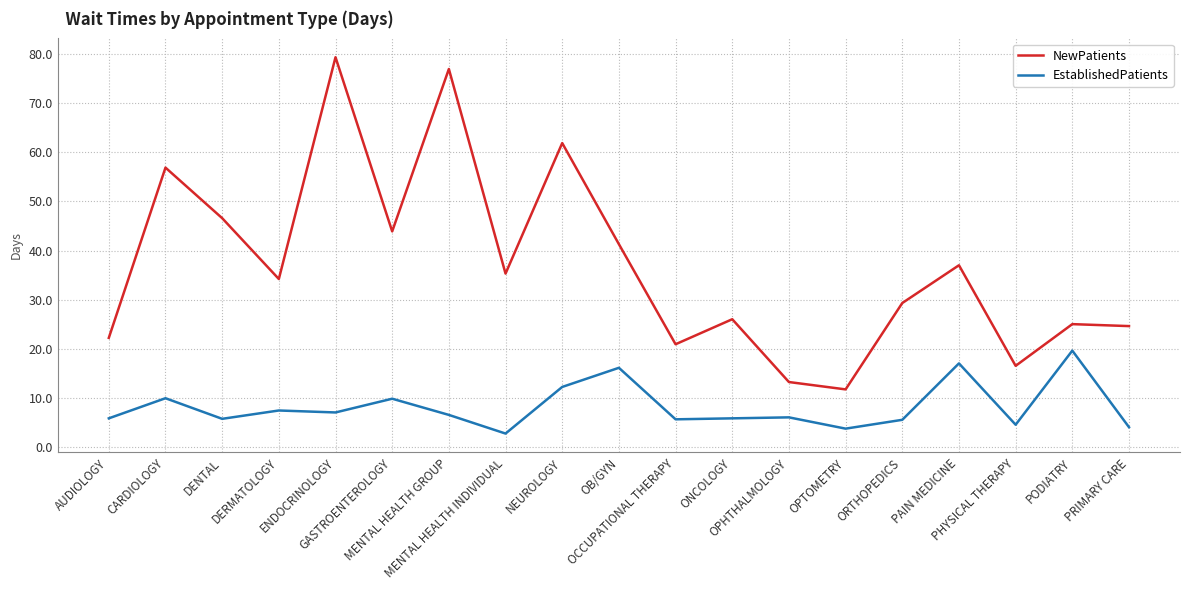

At how many categories does at least one series exceed 74?

2